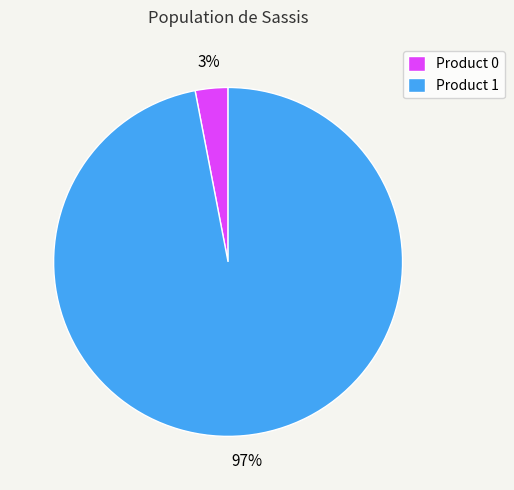

The Product 1 slice represents 91% of the pie. True or false?

False